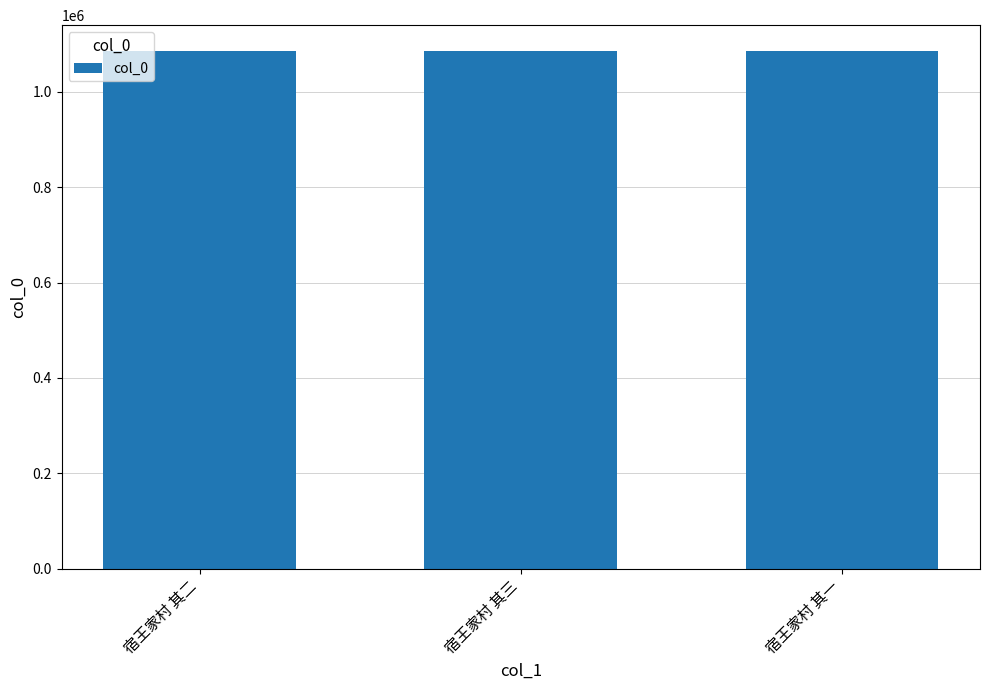

What is the change in value from 宿王家村 其三 to 宿王家村 其一?

-2